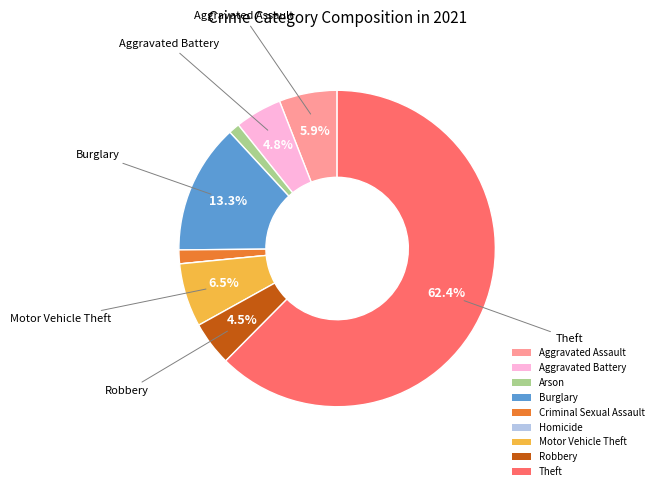

Do Aggravated Battery and Burglary together represent more than half of the pie?

No